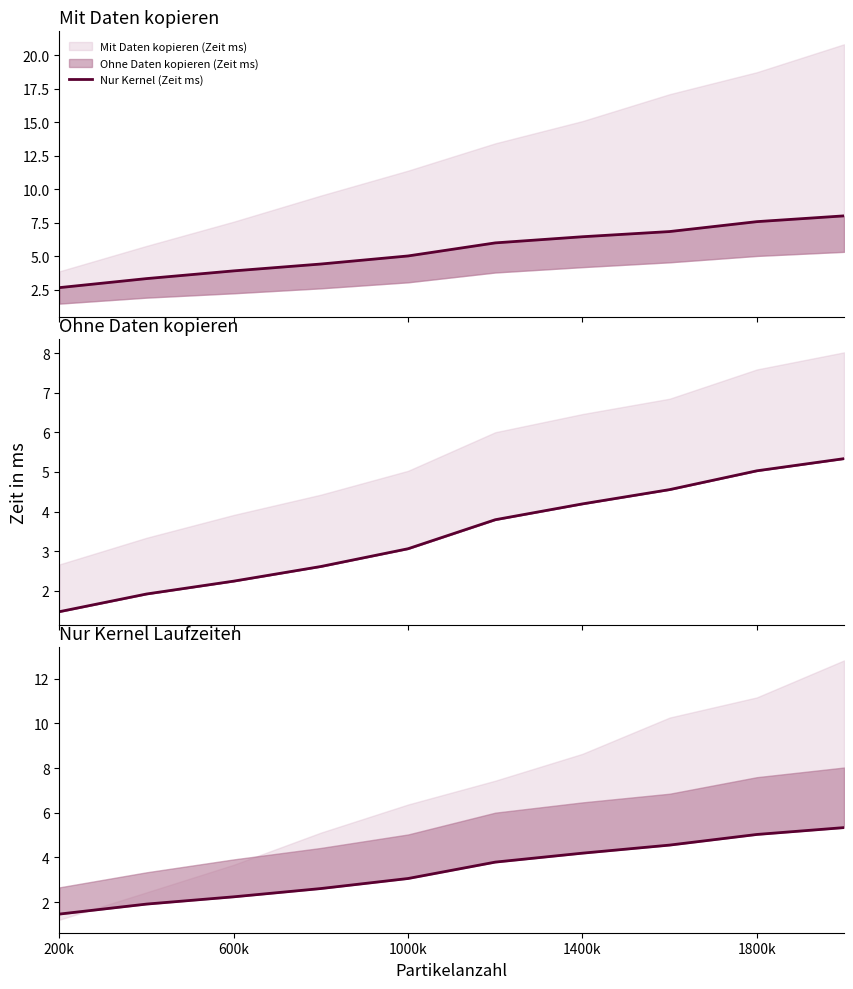

How many series are shown in this chart?

3